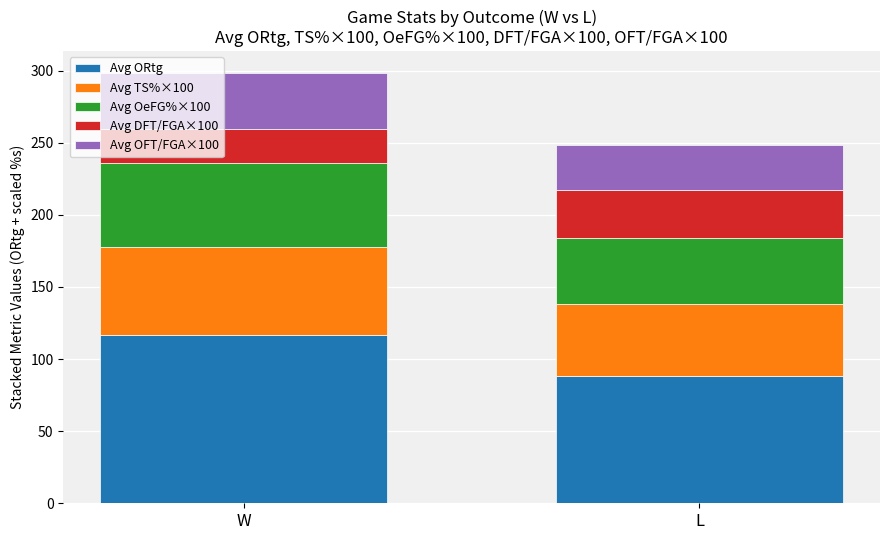

What is the total value across all series at L?

248.6